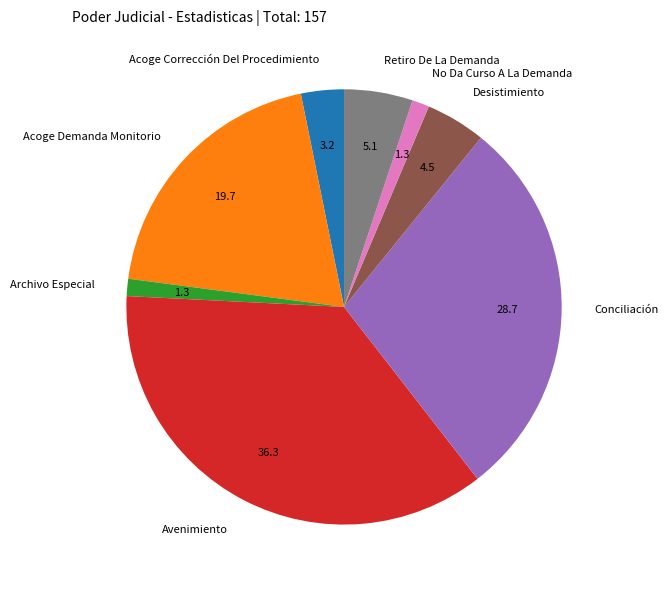

Combined, do Retiro De La Demanda and Archivo Especial account for over 50%?

No